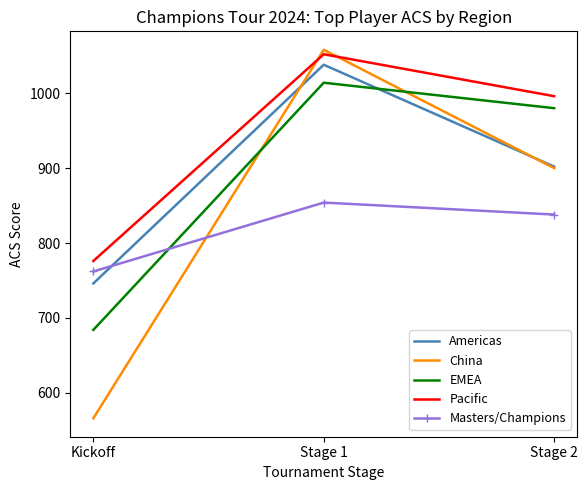

At which category is the sum across all series the highest?

Stage 1